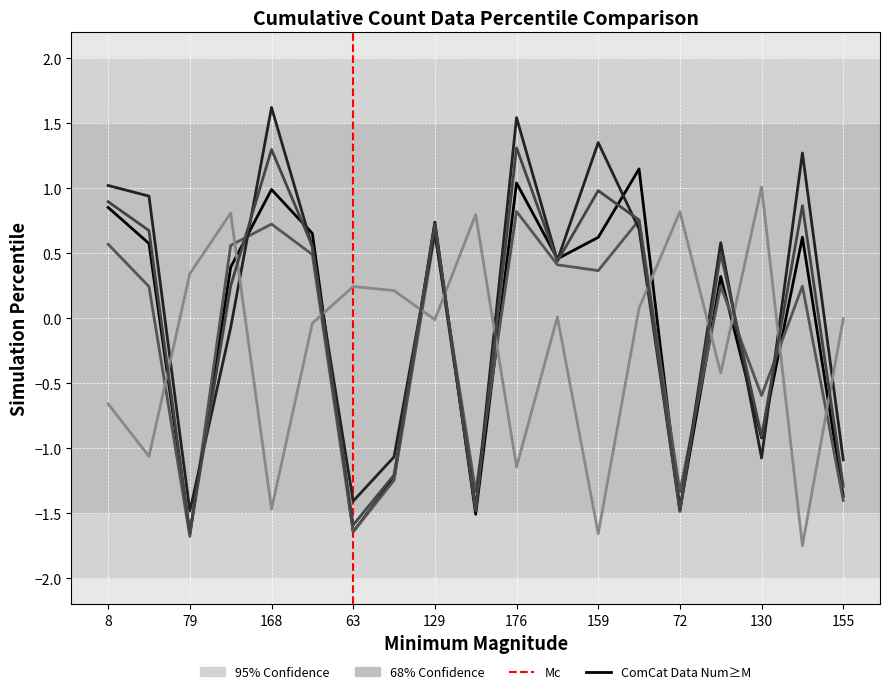

How many lines are shown in the chart?

5